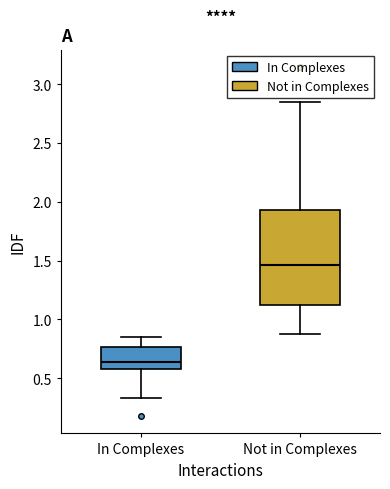

Reading left to right, read every box against the y-axis: the position of its median line, the range the box covers, and the ends of its whiskers. The values are not printed on the chart, so give them approximately, as read against the axis.

In Complexes: median 0.65, box 0.55 to 0.75, whiskers 0.35 to 0.85
Not in Complexes: median 1.45, box 1.10 to 1.95, whiskers 0.90 to 2.85